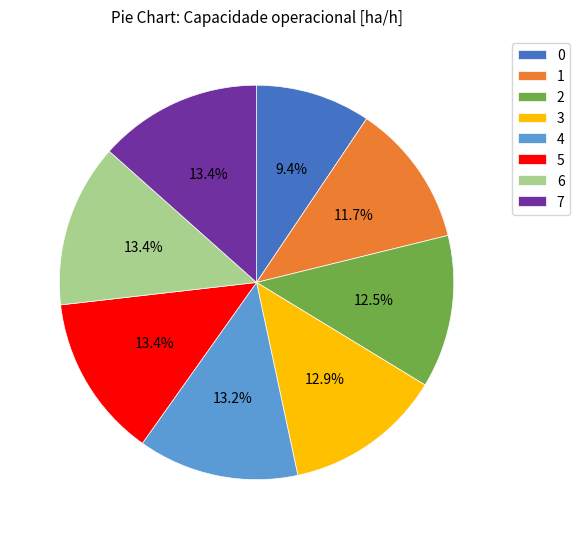

Which has a higher value, 4 or 0?

4